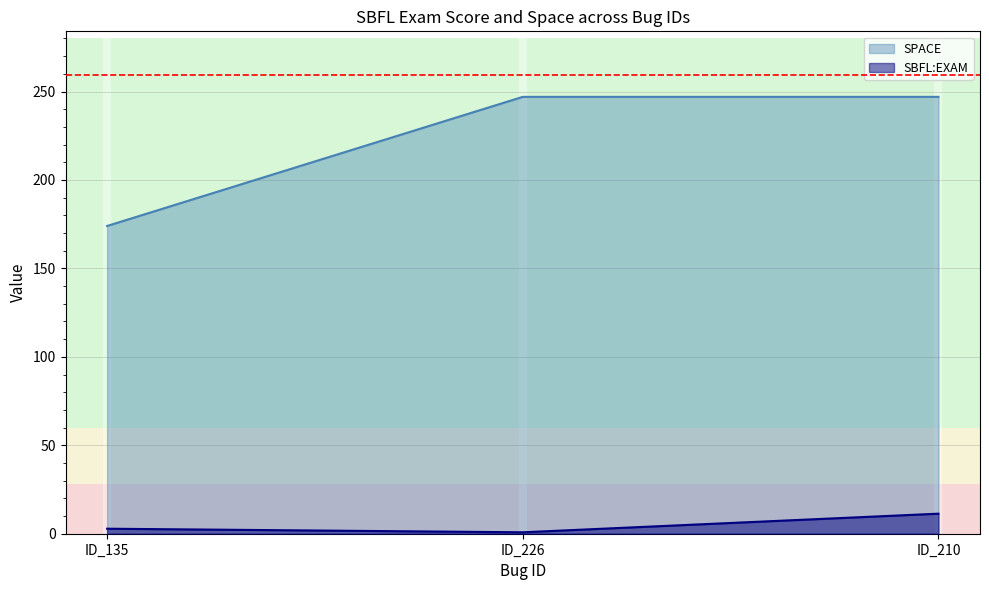

The value of SBFL:EXAM at ID_135 is 3.7. True or false?

False